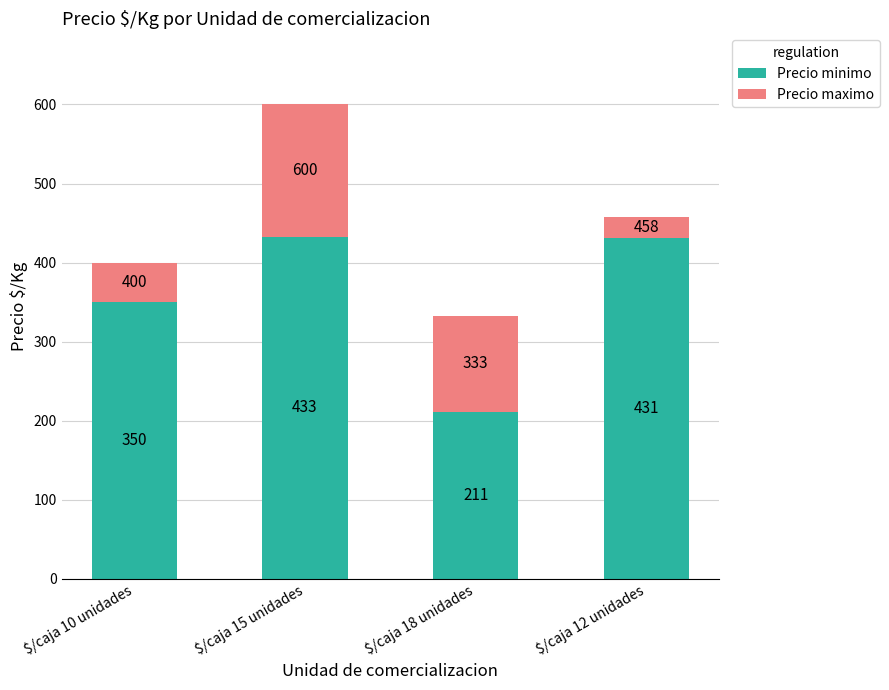

Reading left to right, list the values for the Precio minimo series.

350	433	211	431